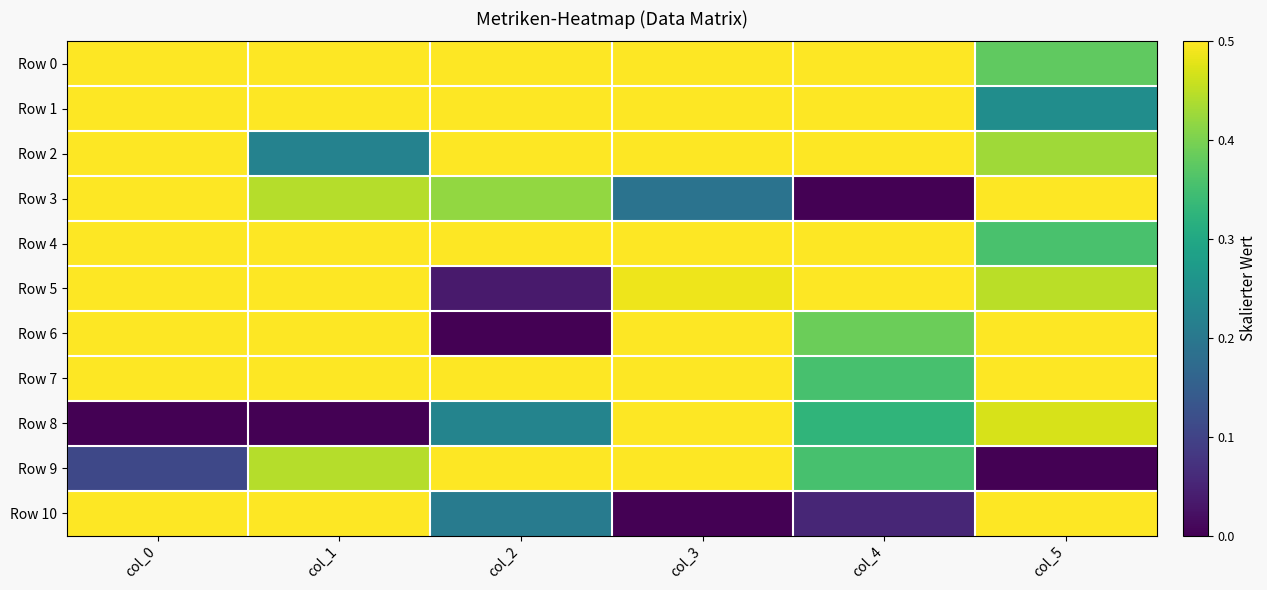

At which category is the sum across all series the highest?

col_0